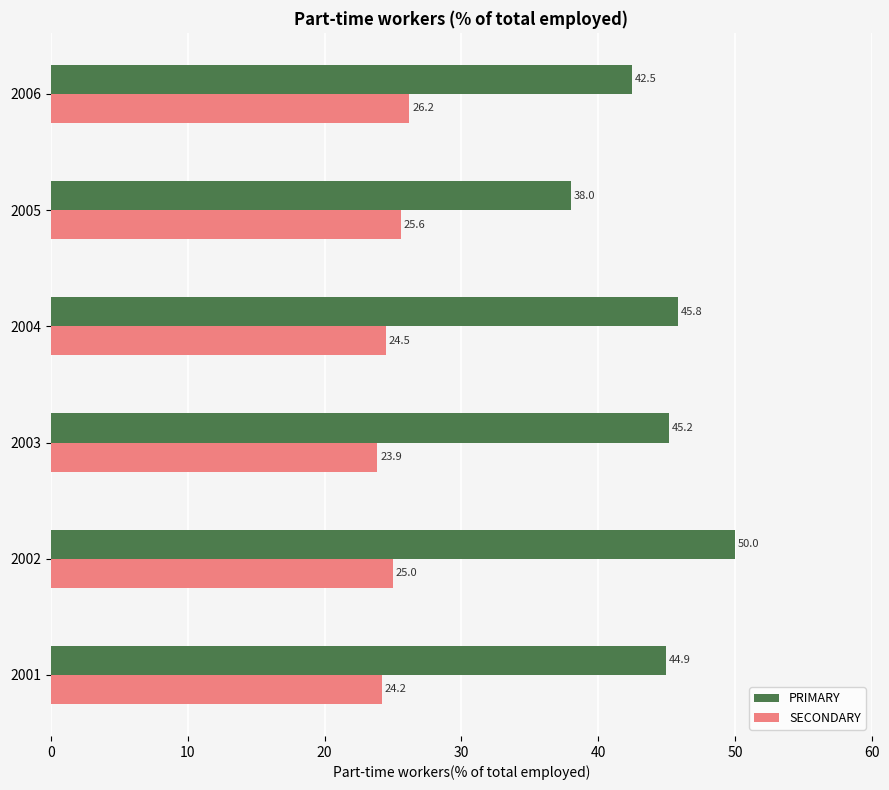

What are all the series names shown in the legend?

PRIMARY, SECONDARY